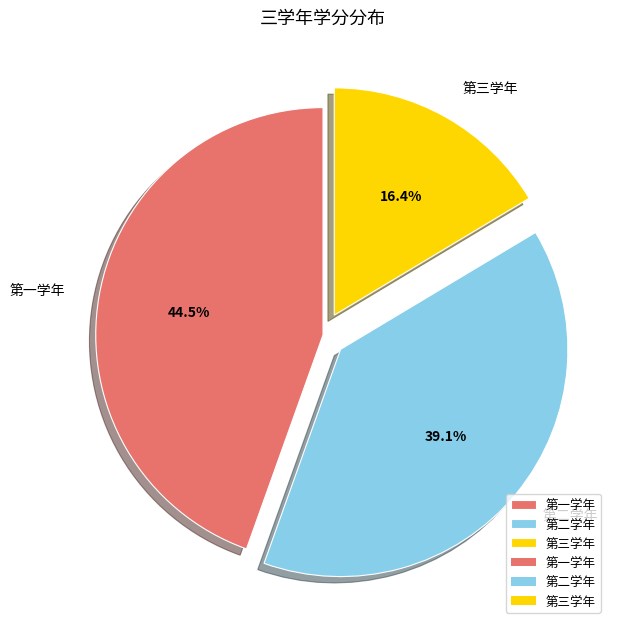

How much of the chart is everything except 第二学年?

60.9%